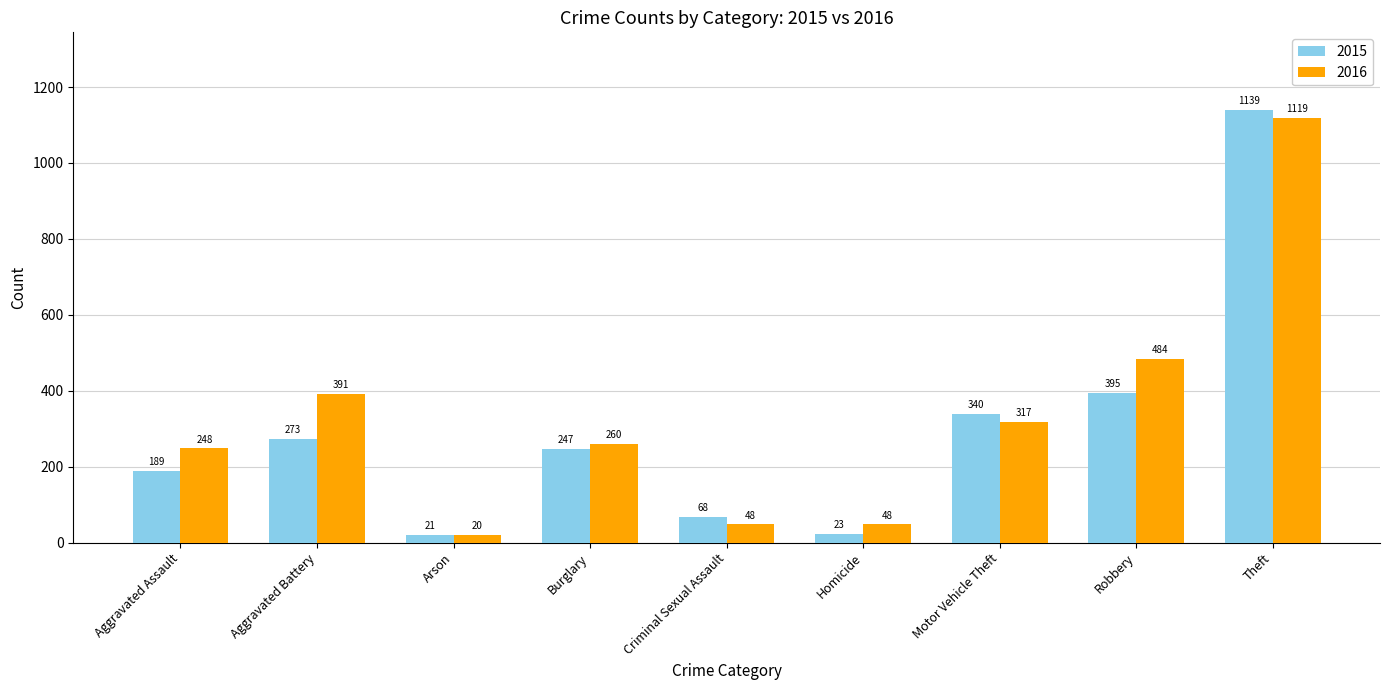

Read the 2016 value at Motor Vehicle Theft, to the nearest 50.

300